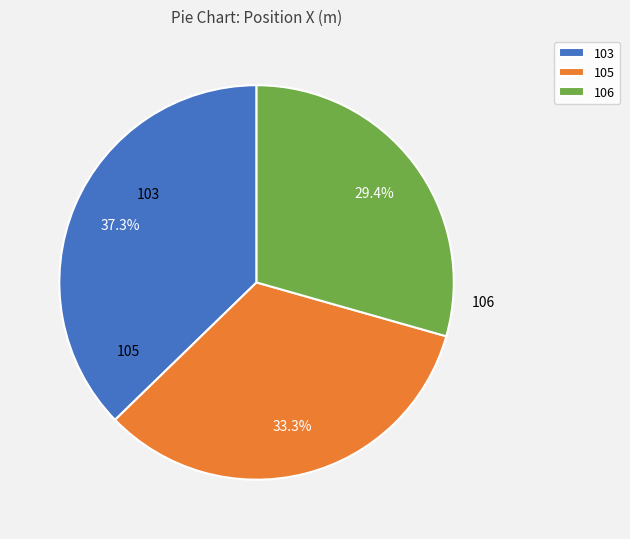

To the nearest percent, what portion does 106 represent?

29%